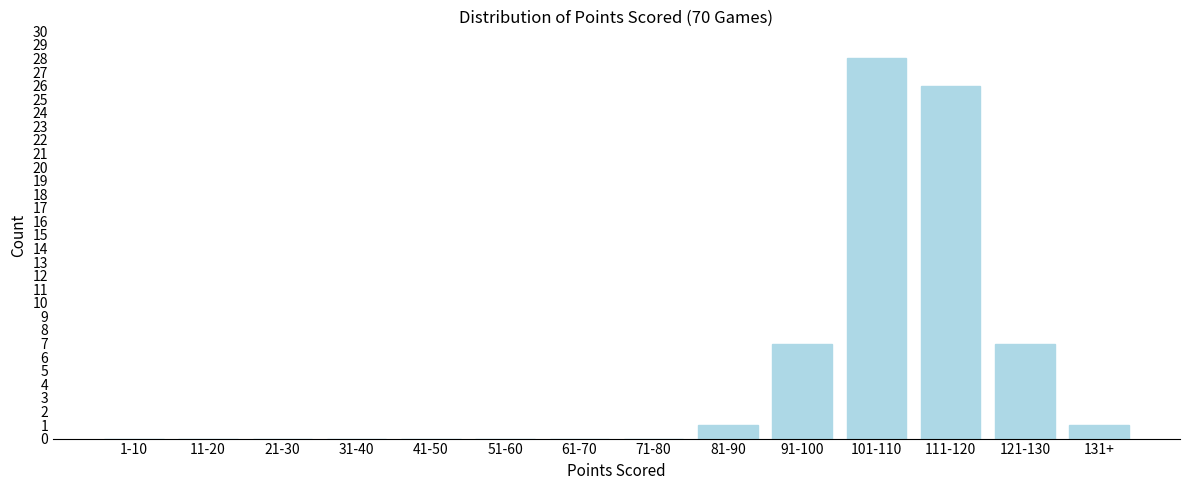

Reading right to left, extract all data points from this chart.

131+=1	121-130=7	111-120=26	101-110=28	91-100=7	81-90=1	71-80=0	61-70=0	51-60=0	41-50=0	31-40=0	21-30=0	11-20=0	1-10=0